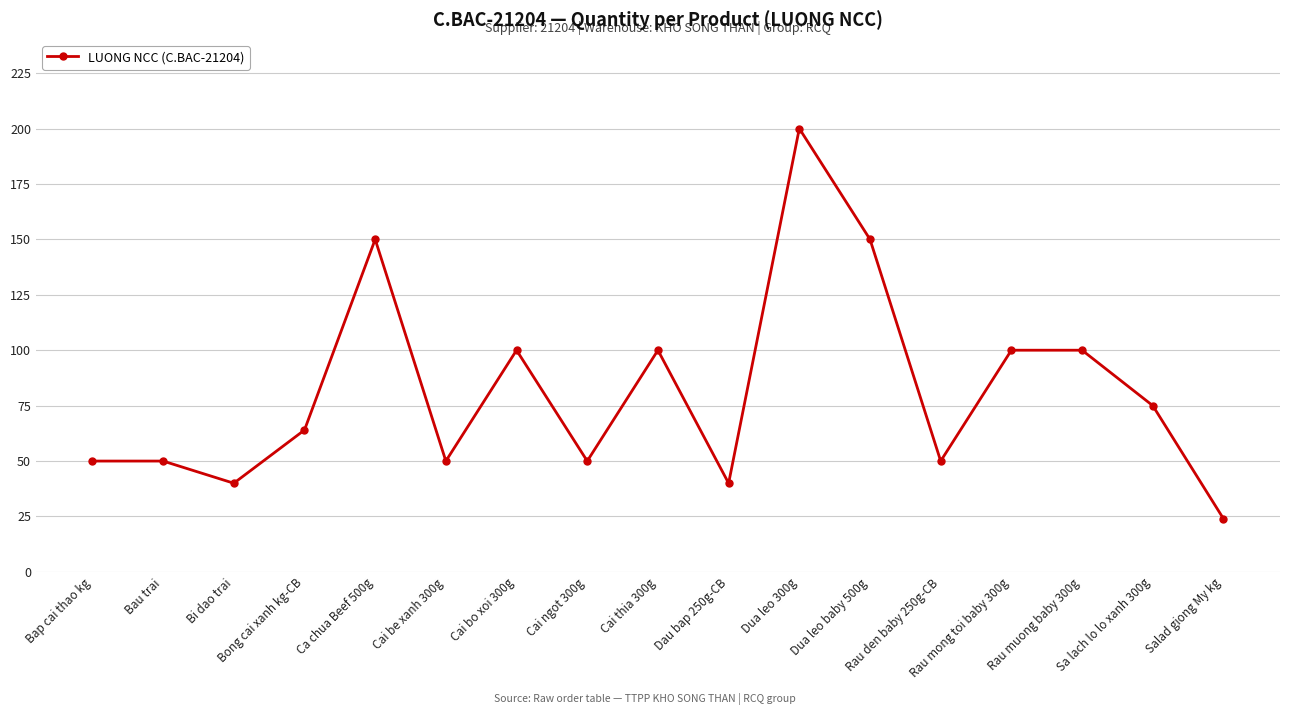

What is the change in value from Bi dao trai to Dua leo baby 500g?

+110